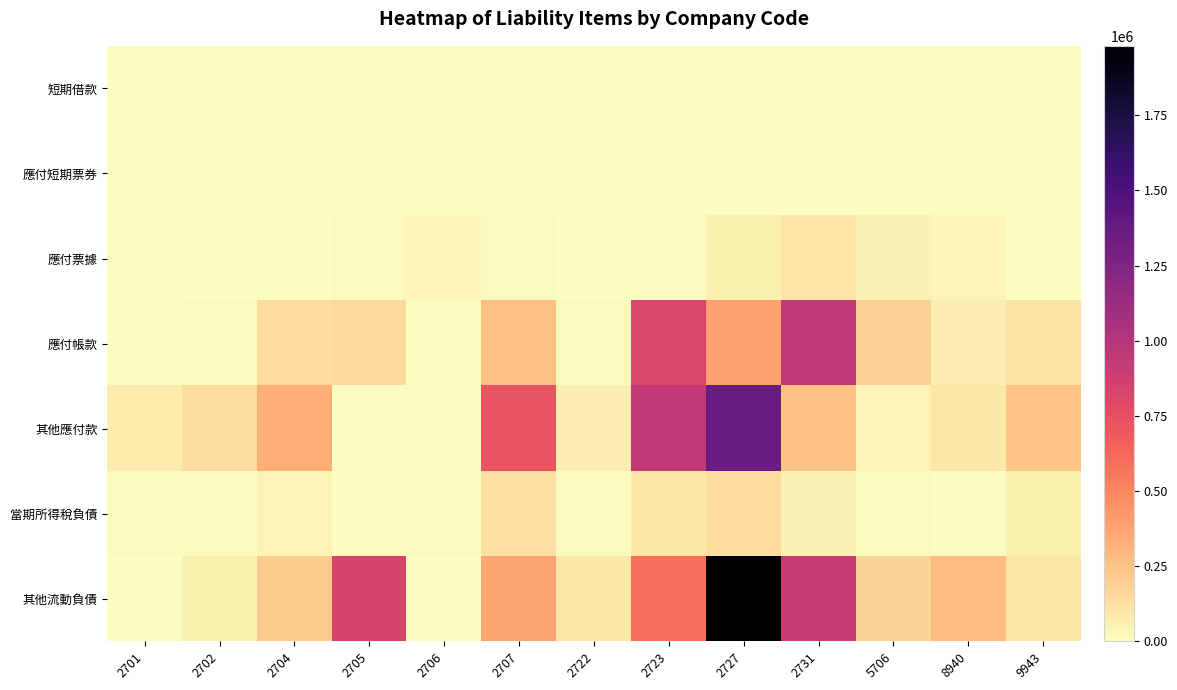

At which category does the chart reach its minimum across all series?

2701